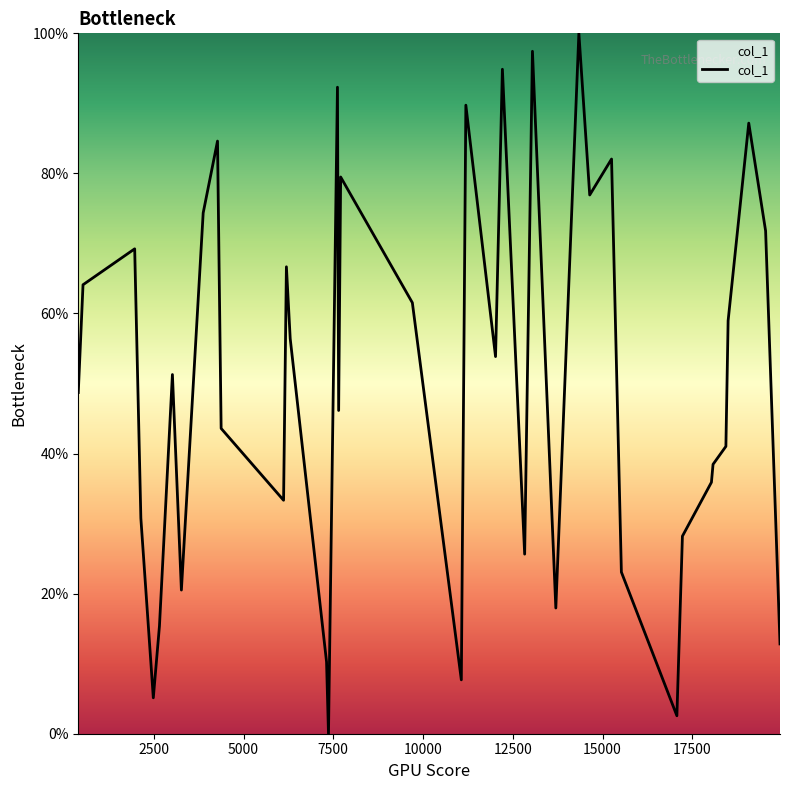

Count the number of categories in the chart.

40